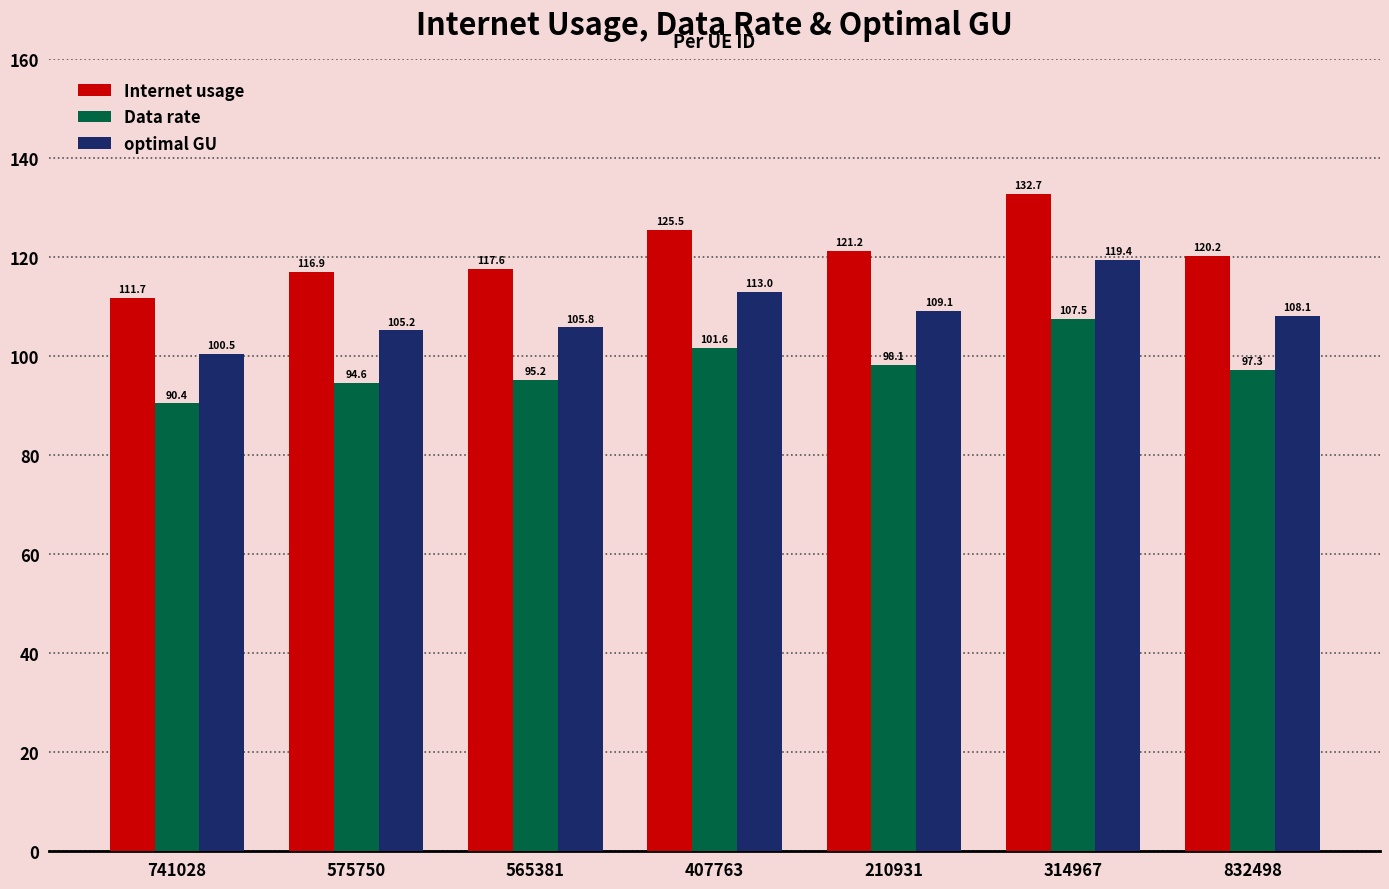

What is the average value of the Internet usage series?

120.8